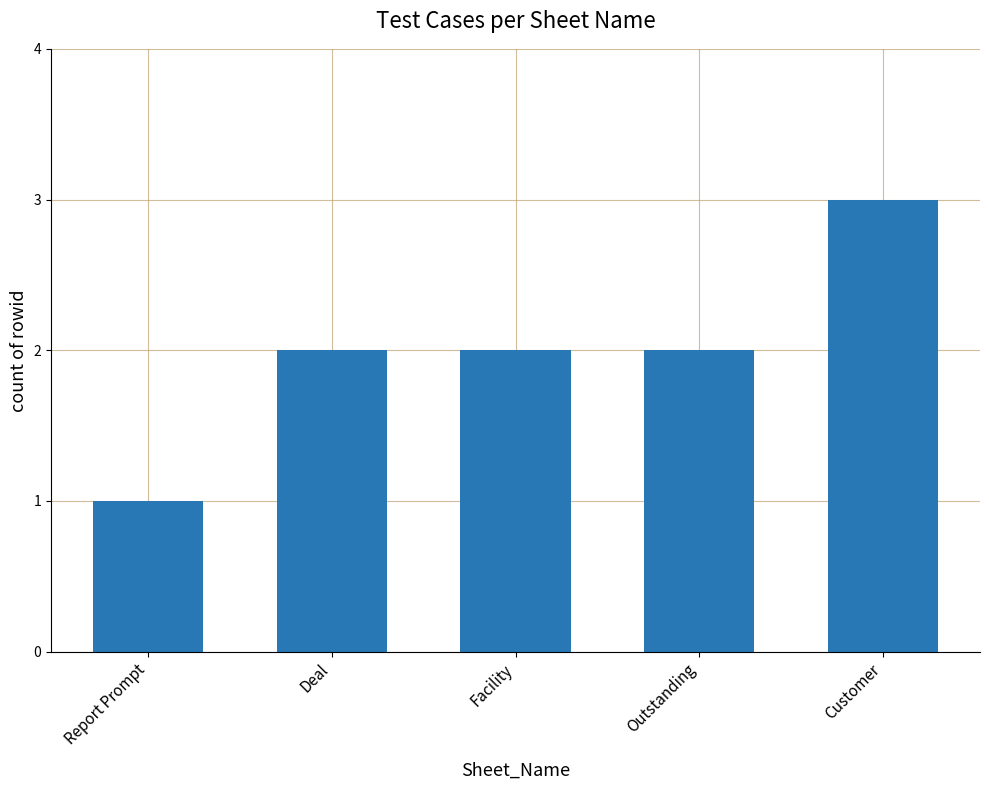

What is the sum of the values at Report Prompt and Customer?

4